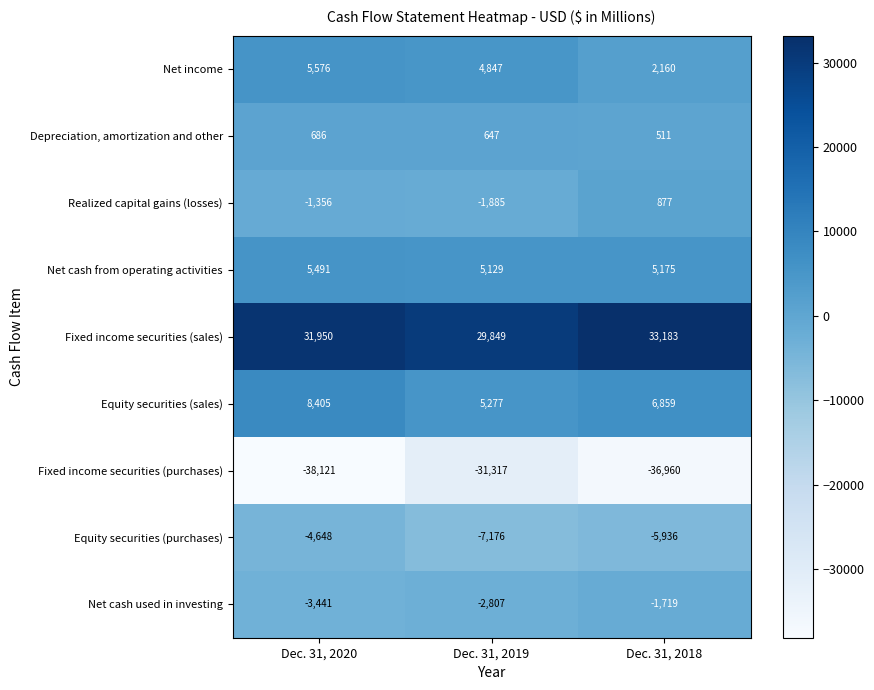

Where does the Equity securities (sales) series first go above 6859?

Dec. 31, 2020